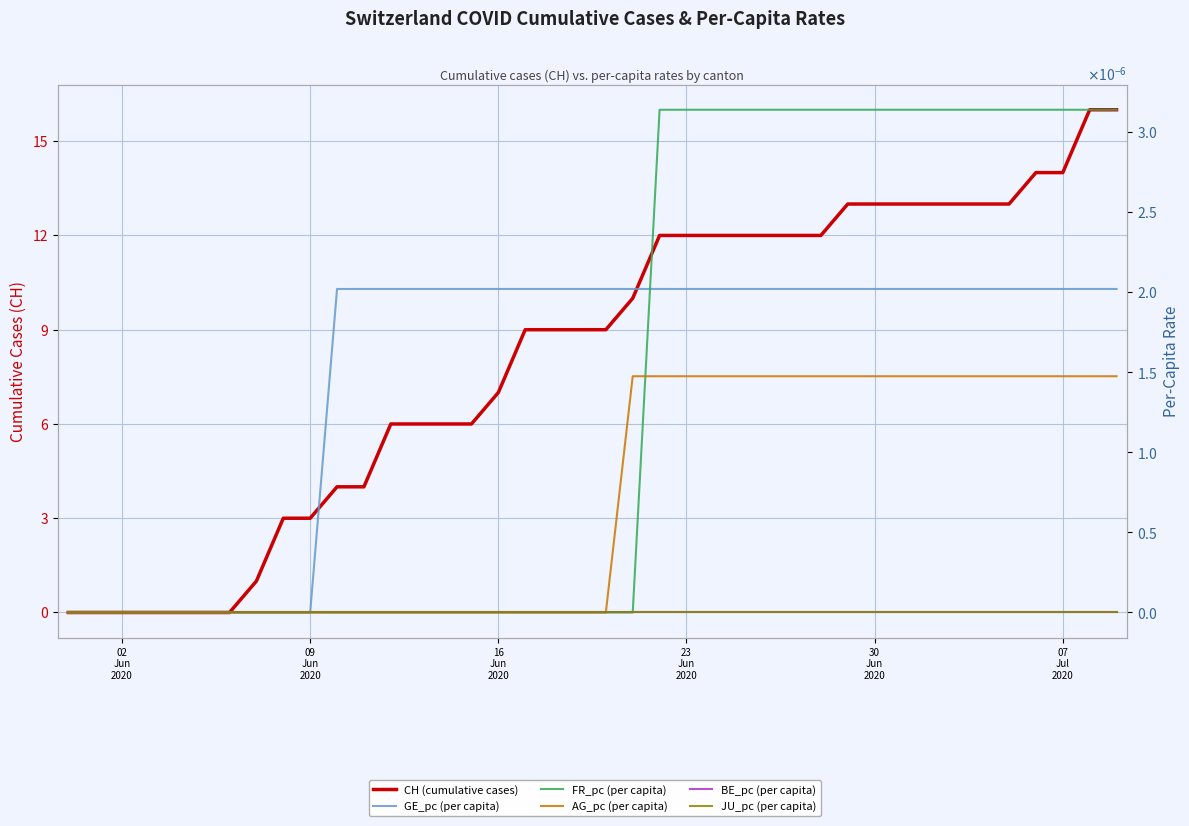

What are all the series names shown in the legend?

CH (cumulative cases), GE_pc (per capita), FR_pc (per capita), AG_pc (per capita), BE_pc (per capita), JU_pc (per capita)